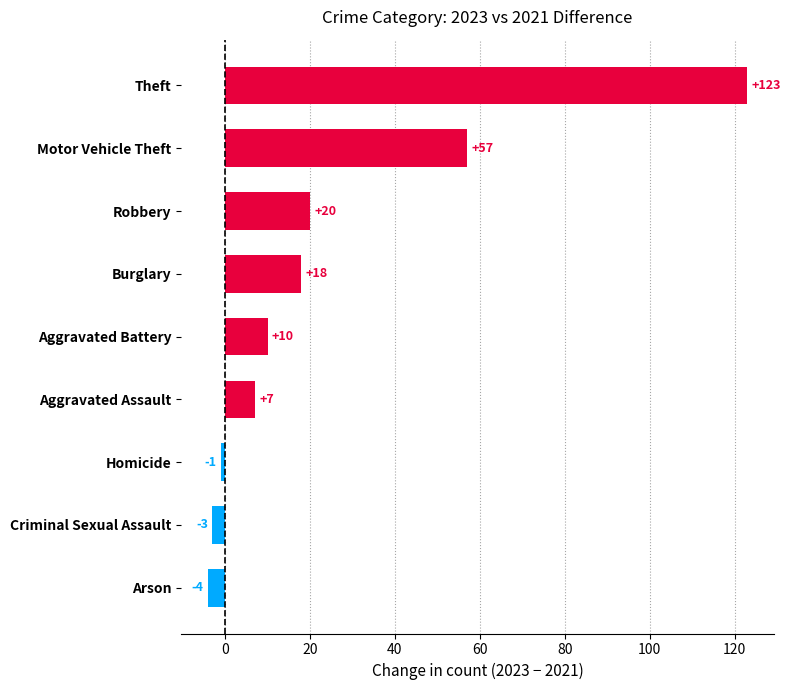

What is the difference between the maximum and minimum values?

127